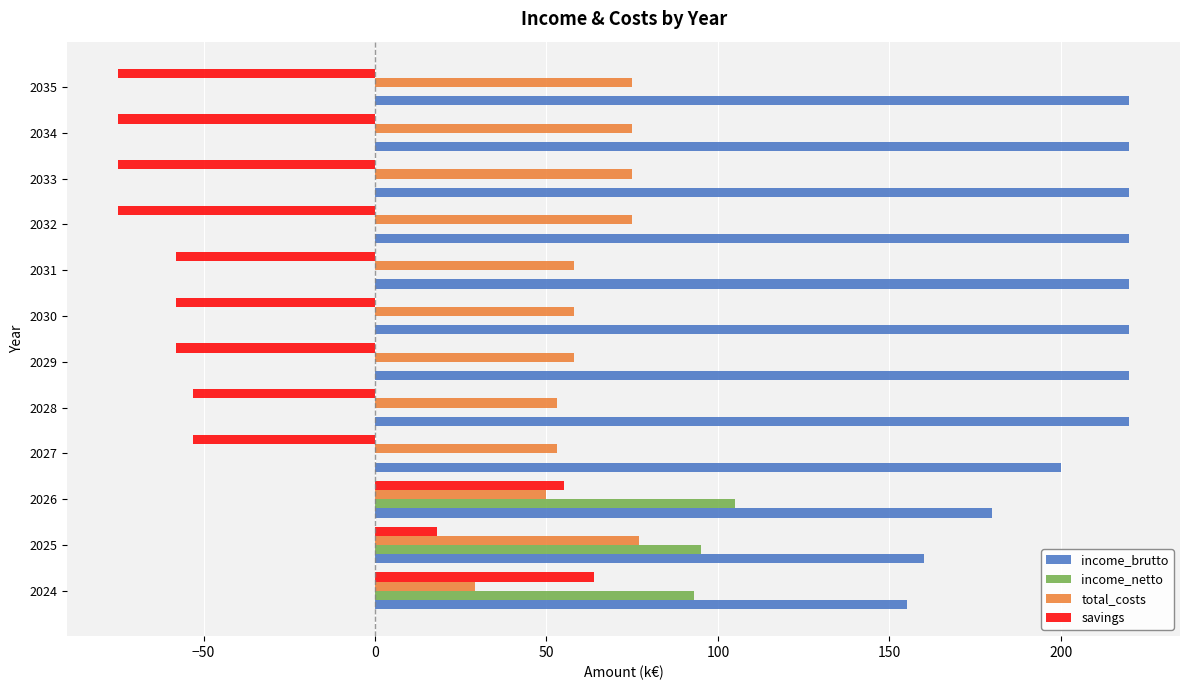

Count the number of data series in this chart.

4